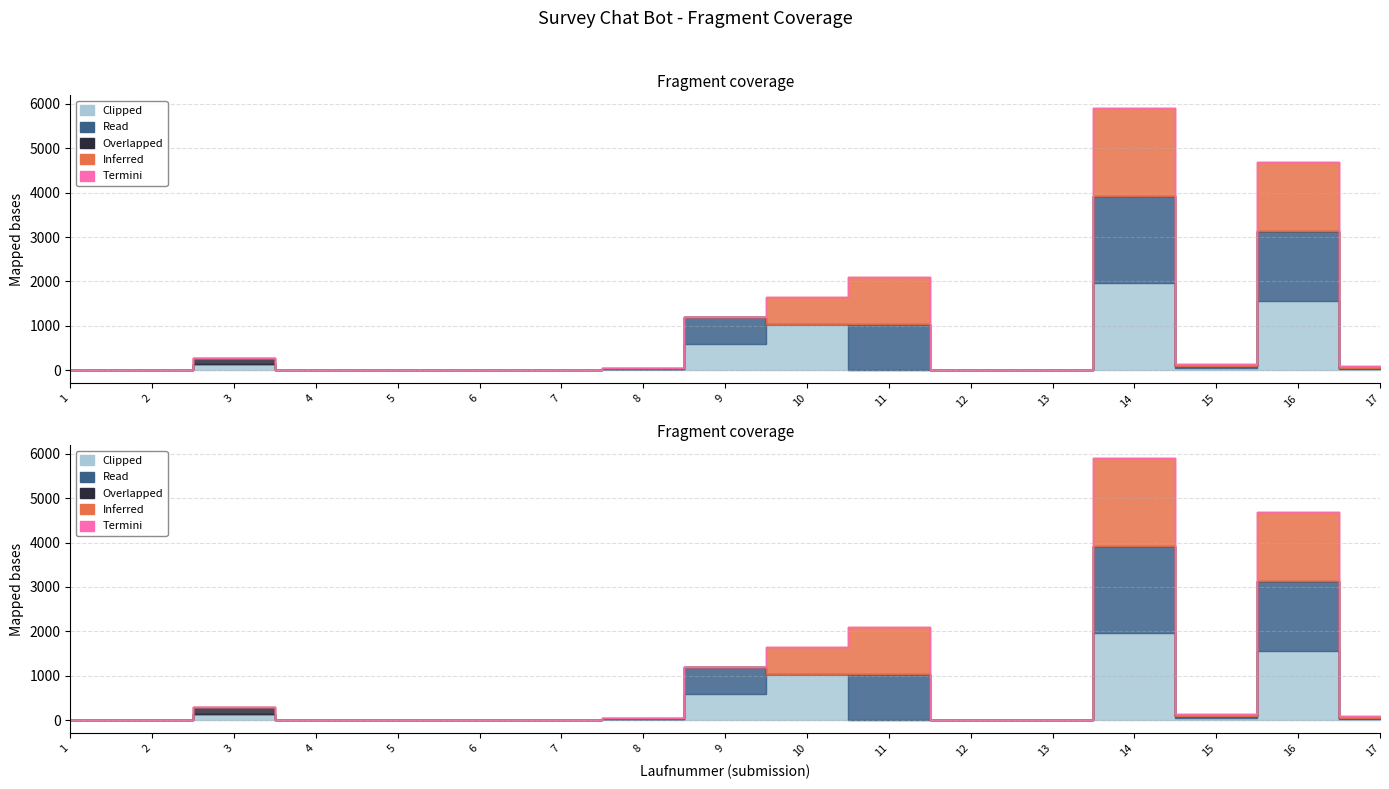

Is it true that Inferred equals -696 at 4?

False